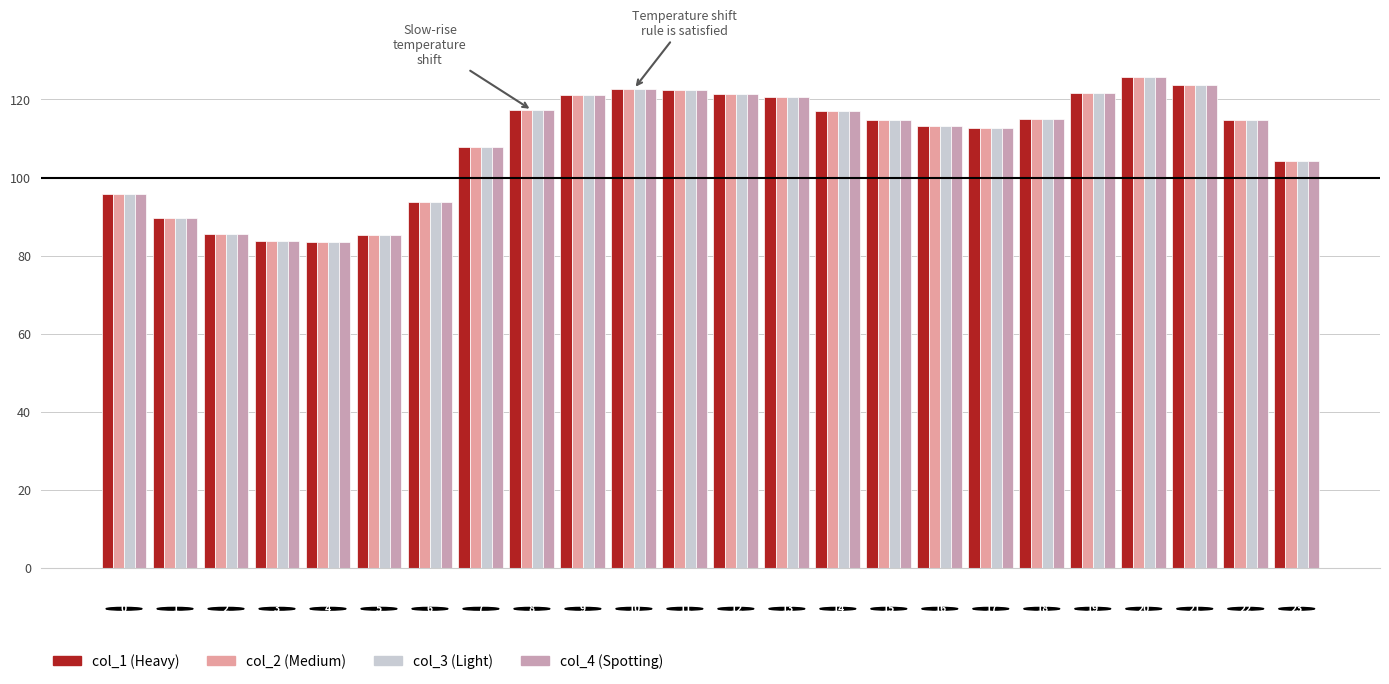

Count the number of categories in the chart.

24